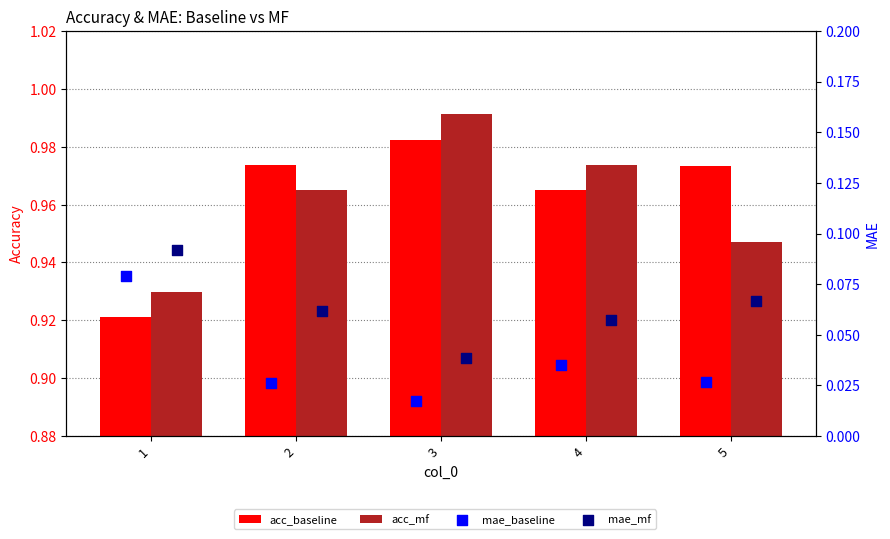

What are all the series names shown in the legend?

acc_baseline, acc_mf, mae_baseline, mae_mf